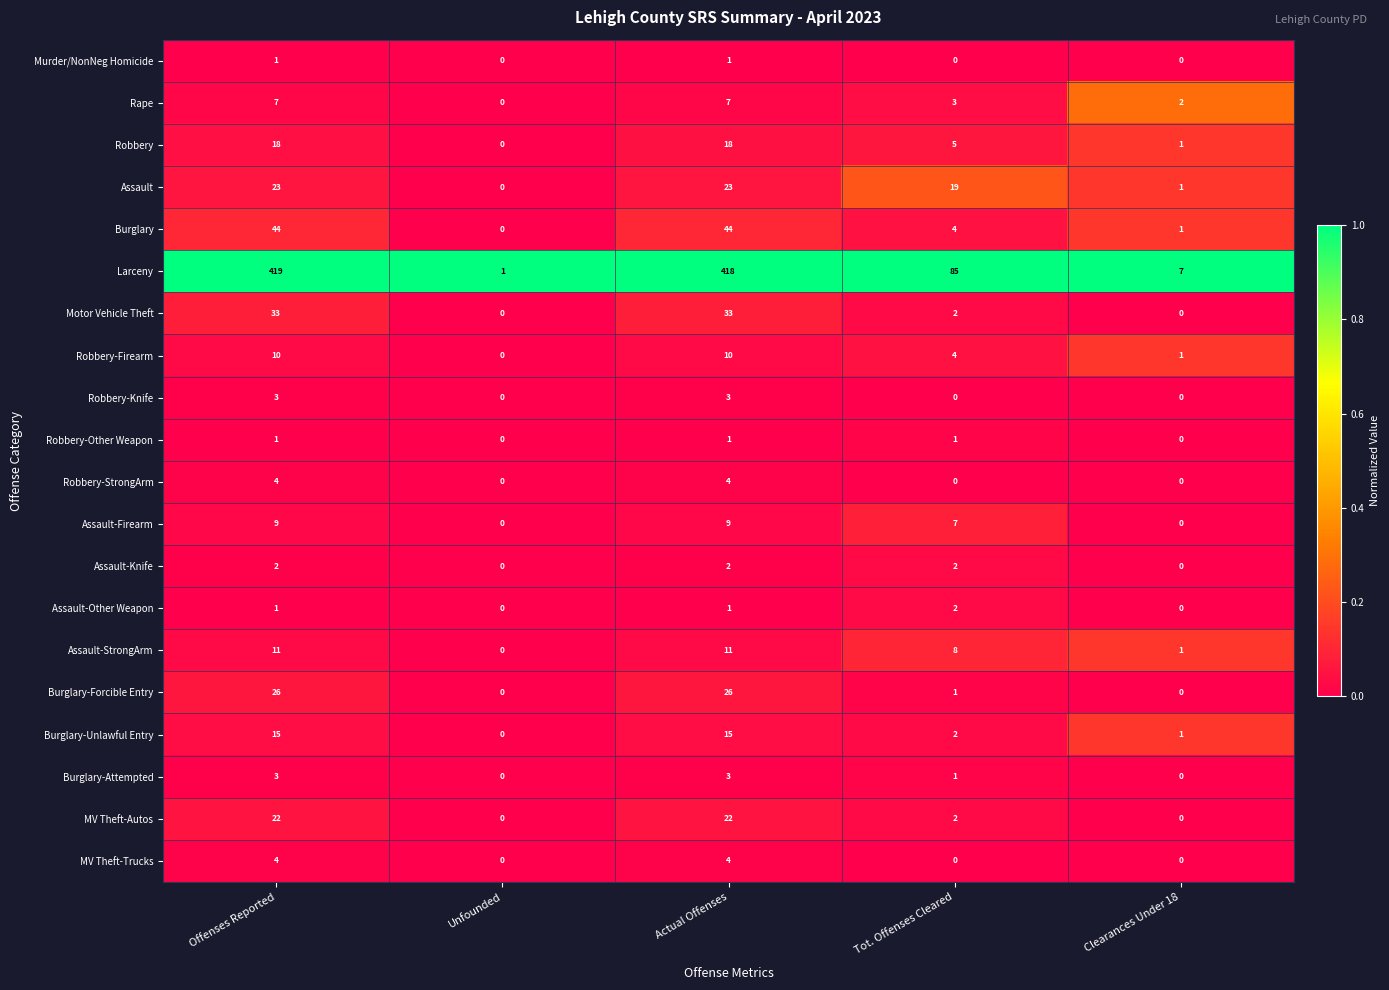

At which label does Burglary-Attempted first exceed 1?

Offenses Reported